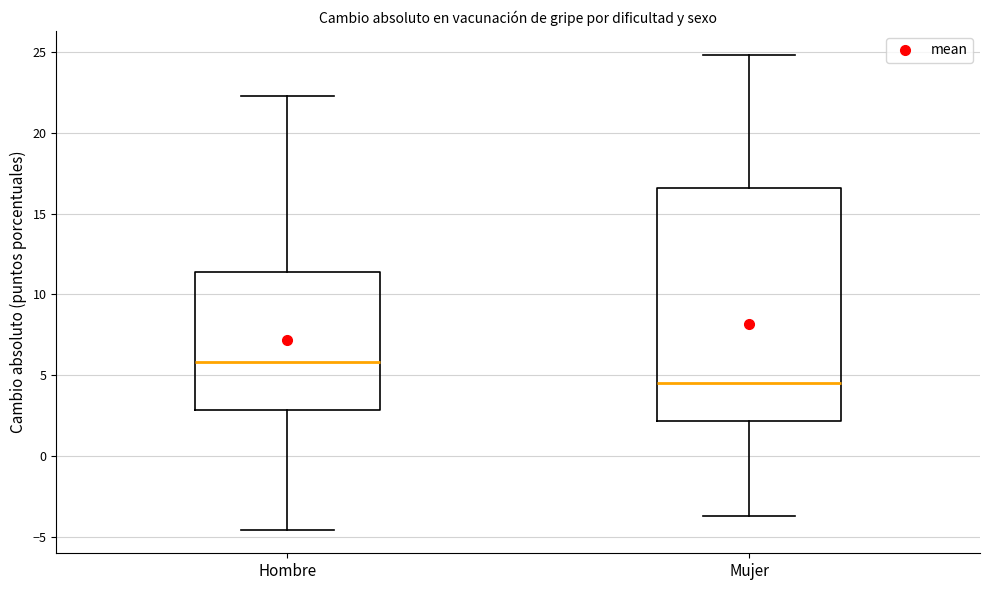

Where does the median line of the box for Hombre sit on the y-axis? The values are not printed on the chart, so give them approximately, as read against the axis.

6.0